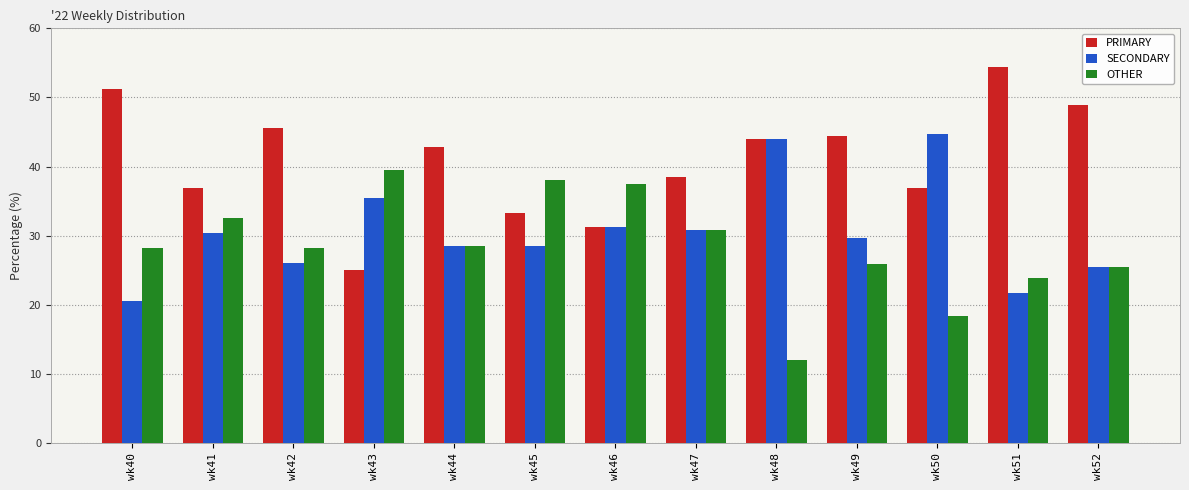

Between wk48 and wk52, which series saw the biggest shift?

SECONDARY